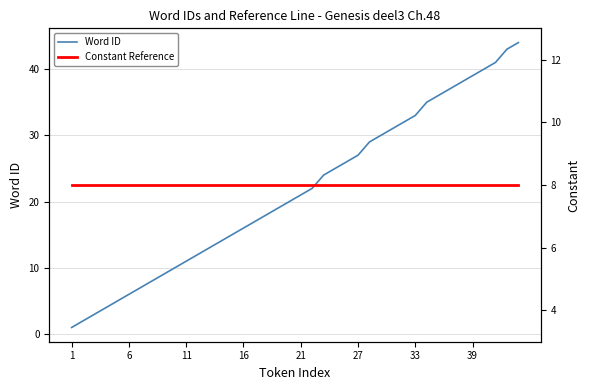

True or false: Word ID has a value of 51 at 33.

False